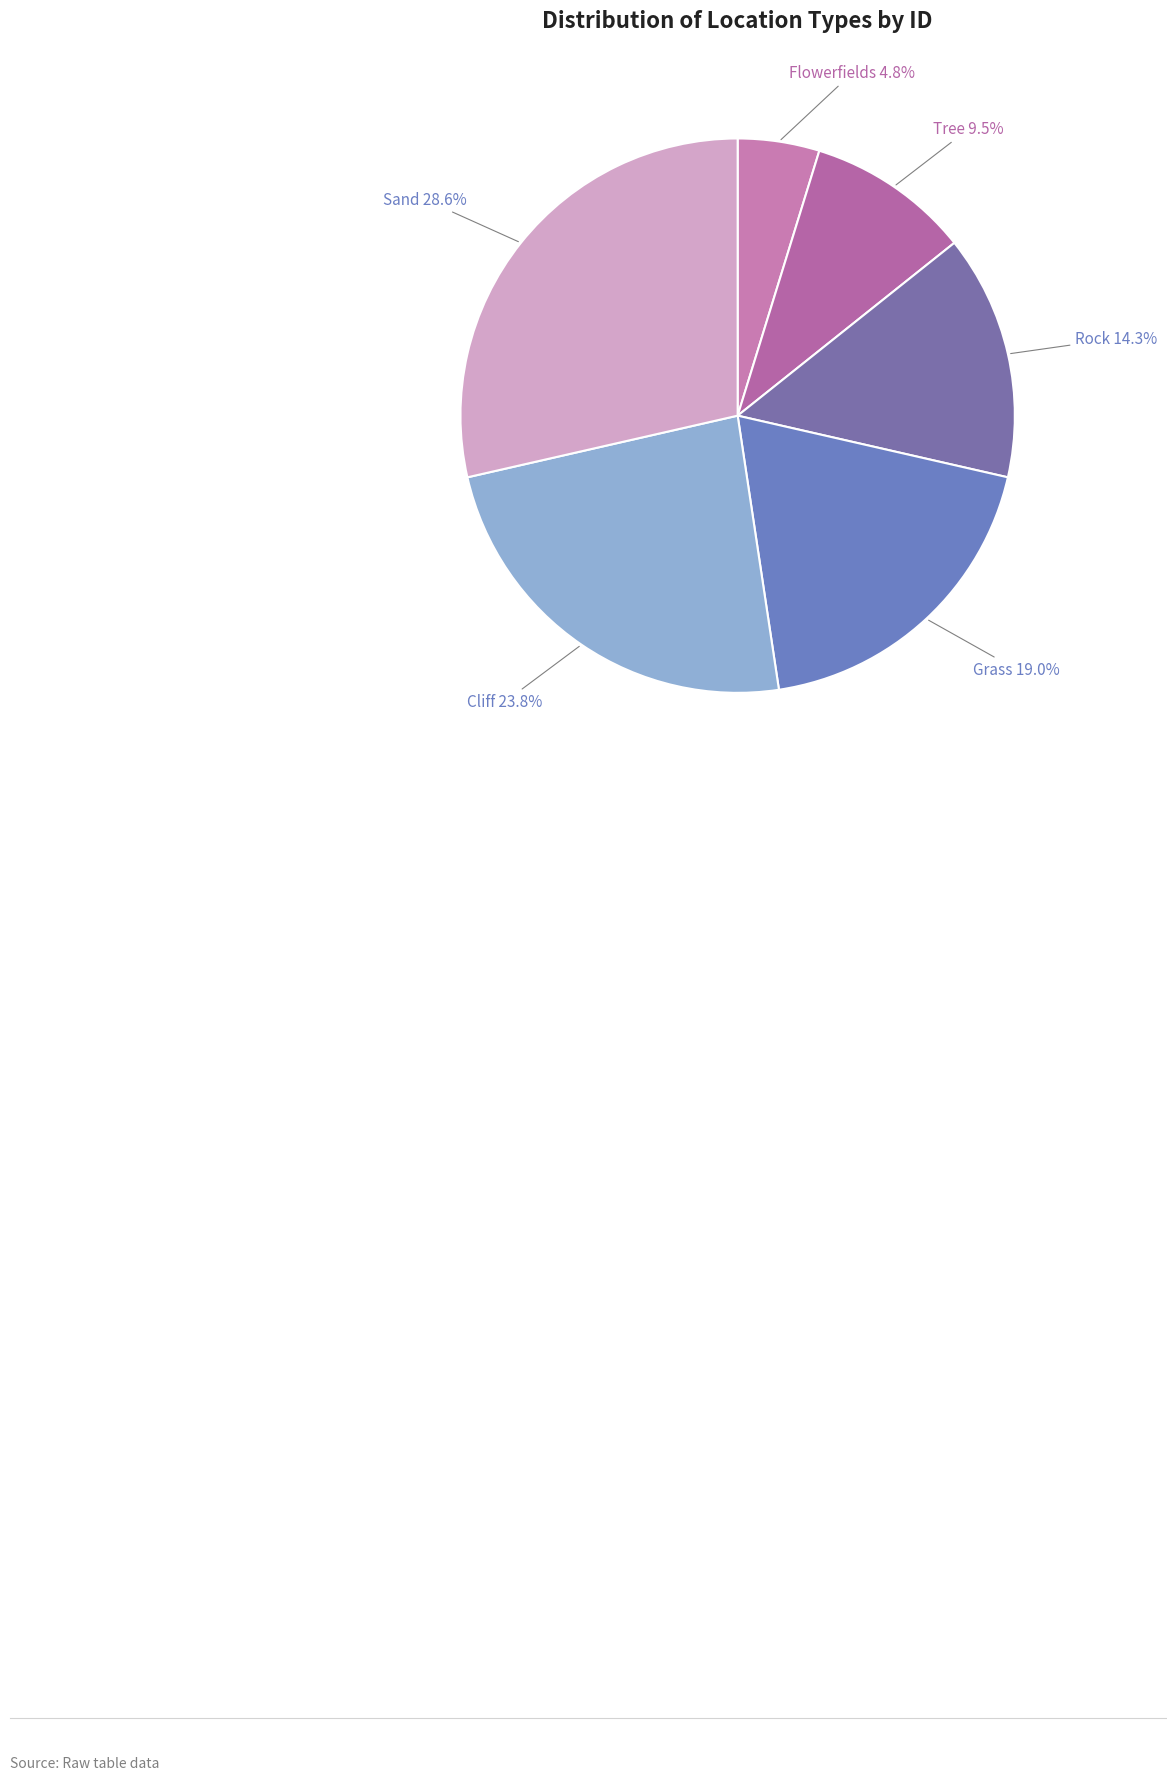

Do Grass and Rock together represent more than half of the pie?

No